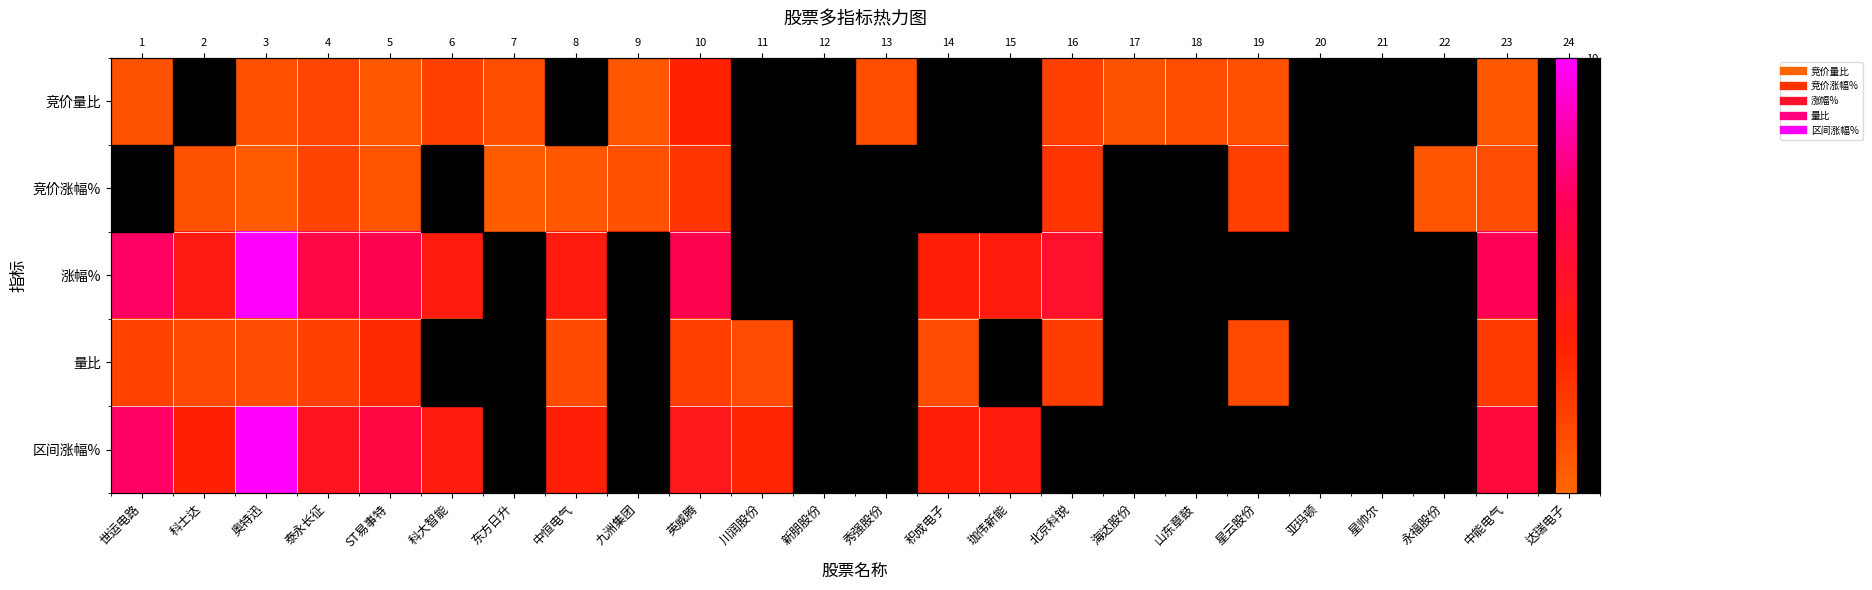

Rank the series by their maximum value, from lowest to highest.

竞价涨幅%, 量比, 竞价量比, 区间涨幅%, 涨幅%